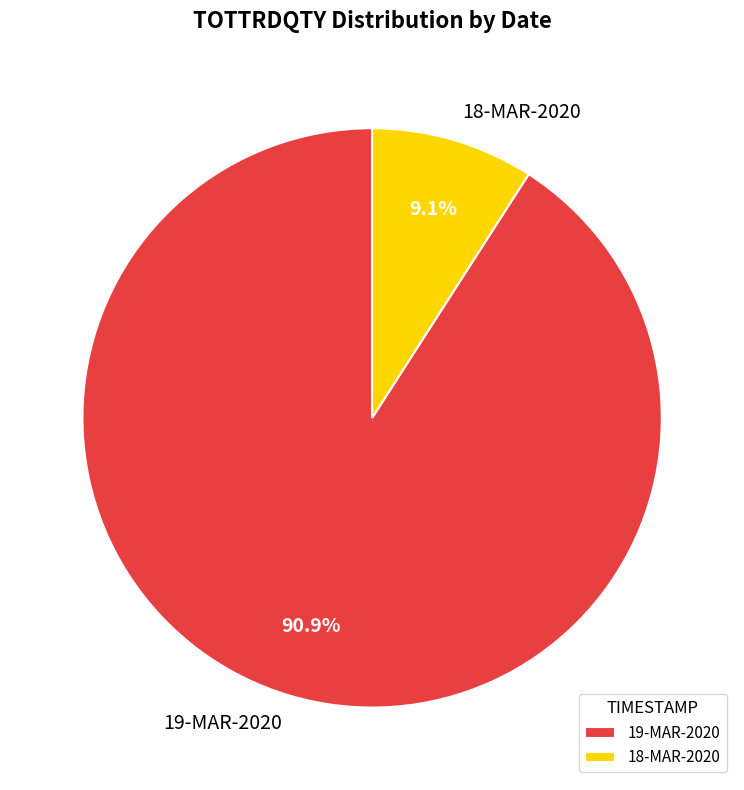

What is the smallest slice in the pie chart?

18-MAR-2020